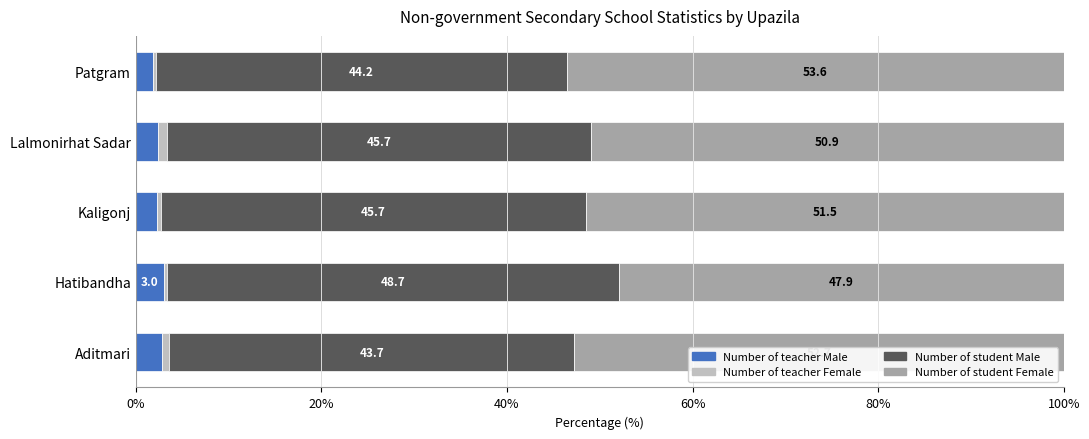

List the labels in order of Number of teacher Male value, smallest first.

Patgram, Kaligonj, Lalmonirhat Sadar, Aditmari, Hatibandha